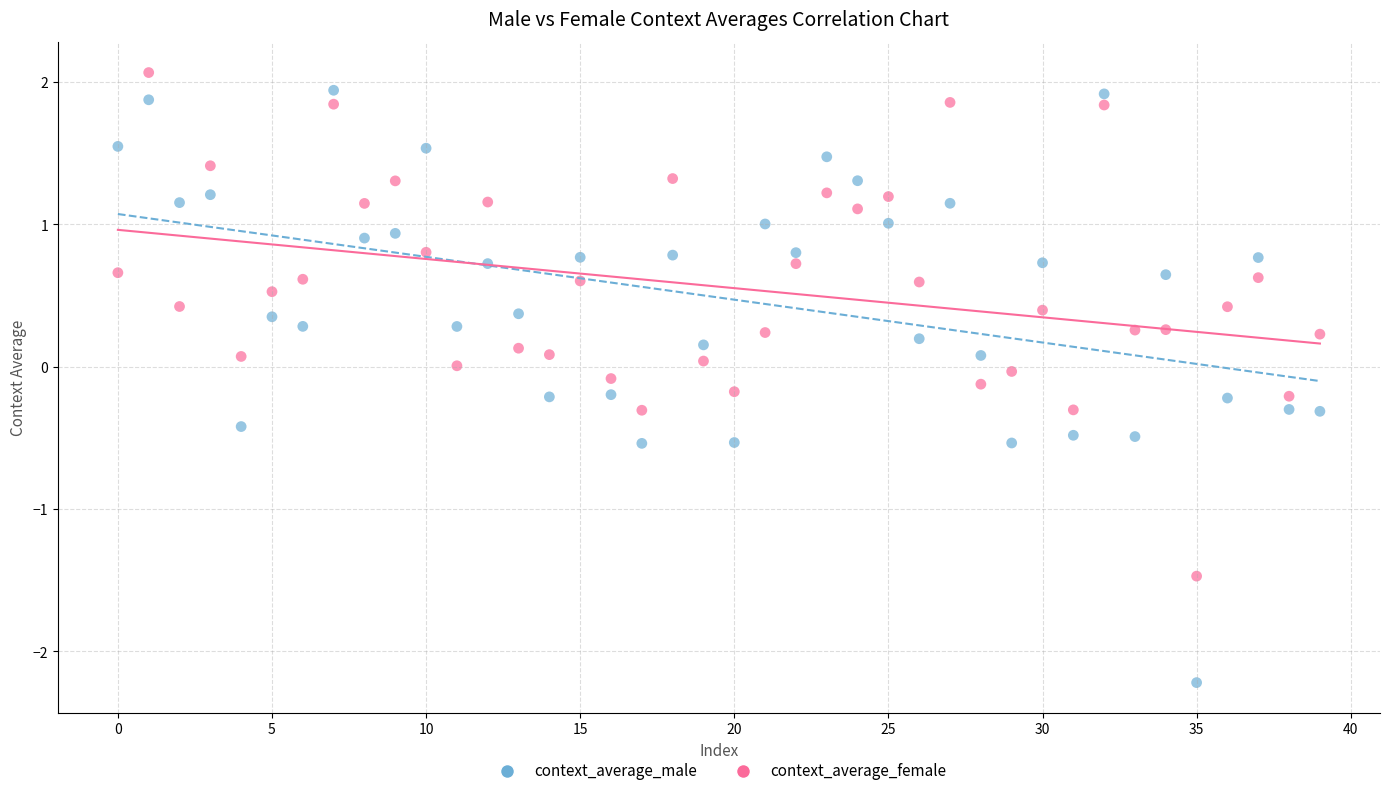

Which series reaches the minimum Y coordinate?

context_average_male